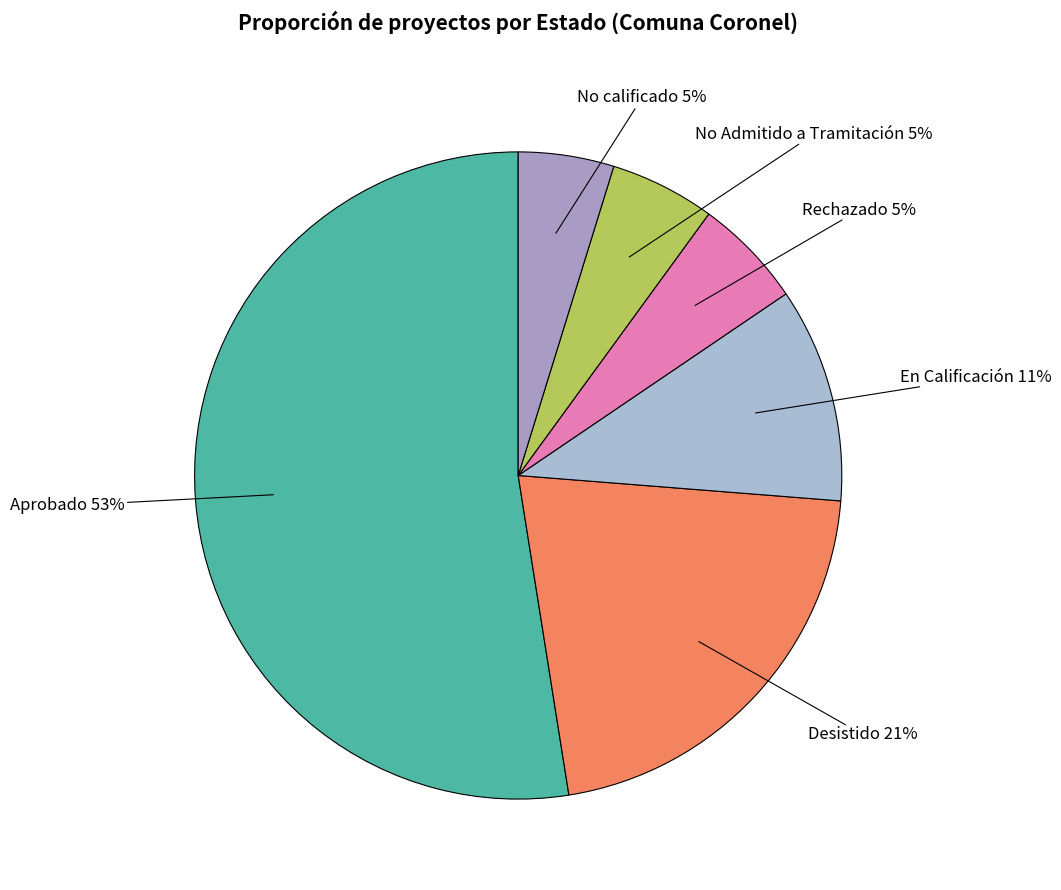

To the nearest percent, what is the combined percentage of No calificado and Desistido?

26%